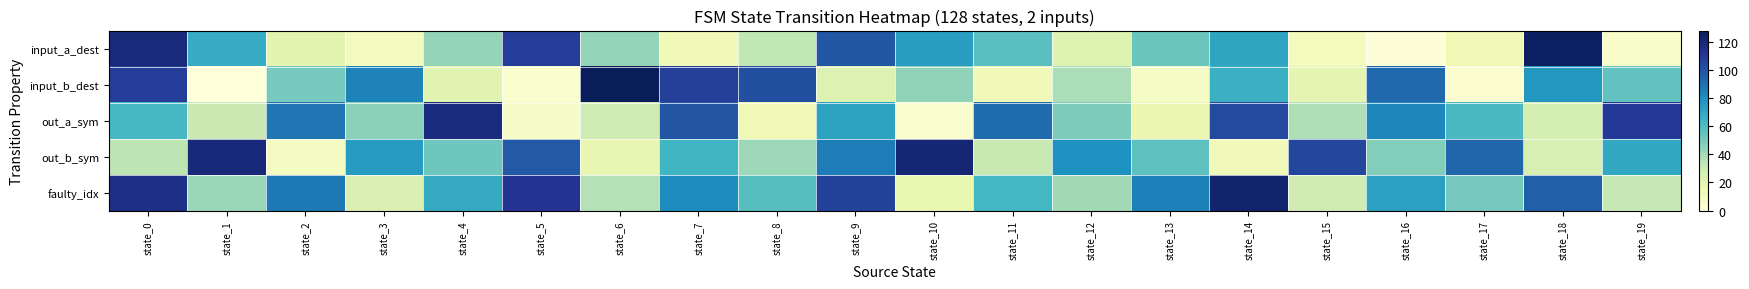

At state_3, list the series in order from smallest to largest.

input_a_dest, faulty_idx, out_a_sym, out_b_sym, input_b_dest